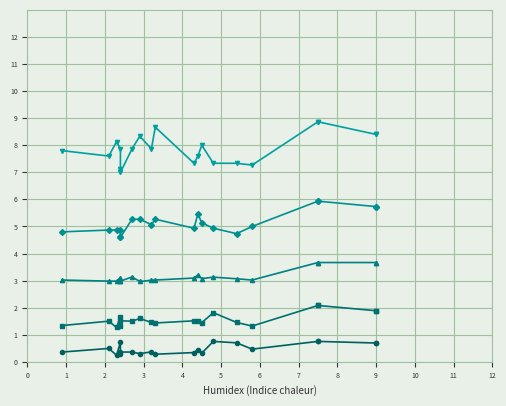

Rank the series at 2 from lowest to highest value.

Mid-Career 10th Percentile Salary, Mid-Career 25th Percentile Salary, Mid-Career Median Salary, Mid-Career 75th Percentile Salary, Mid-Career 90th Percentile Salary